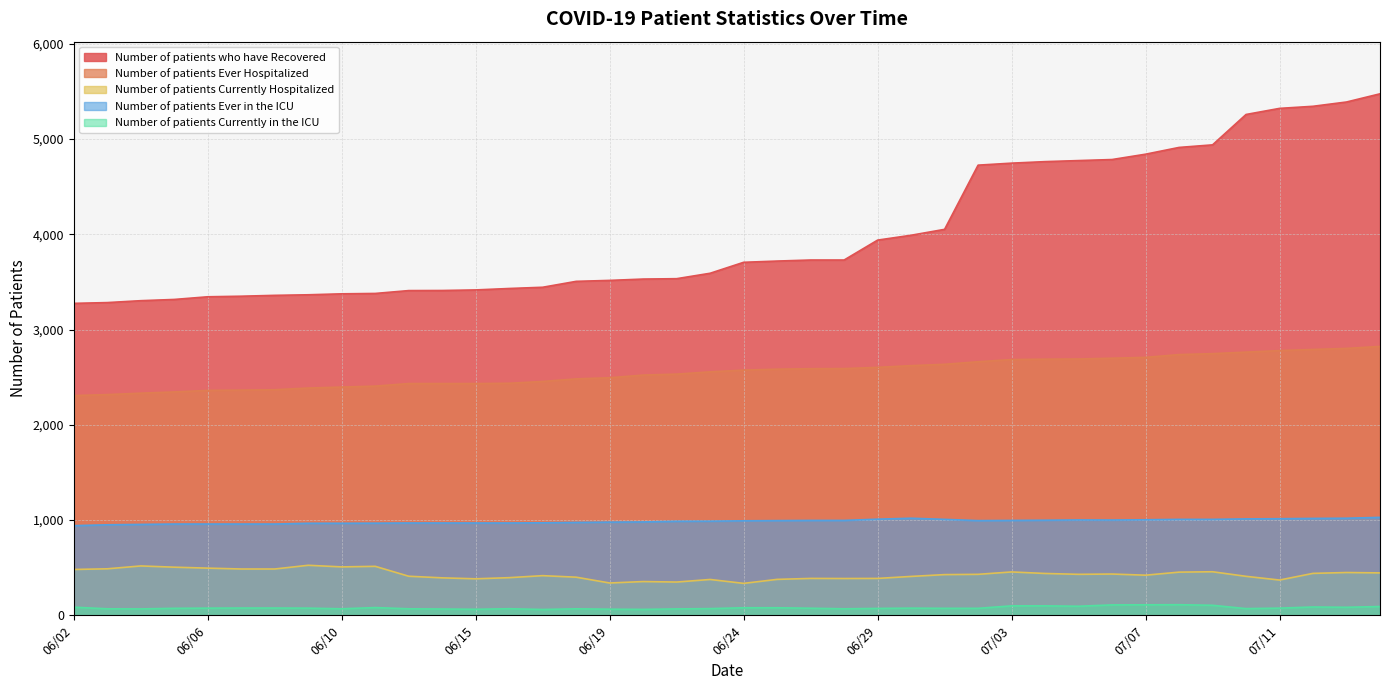

How many data points does each series have?

40